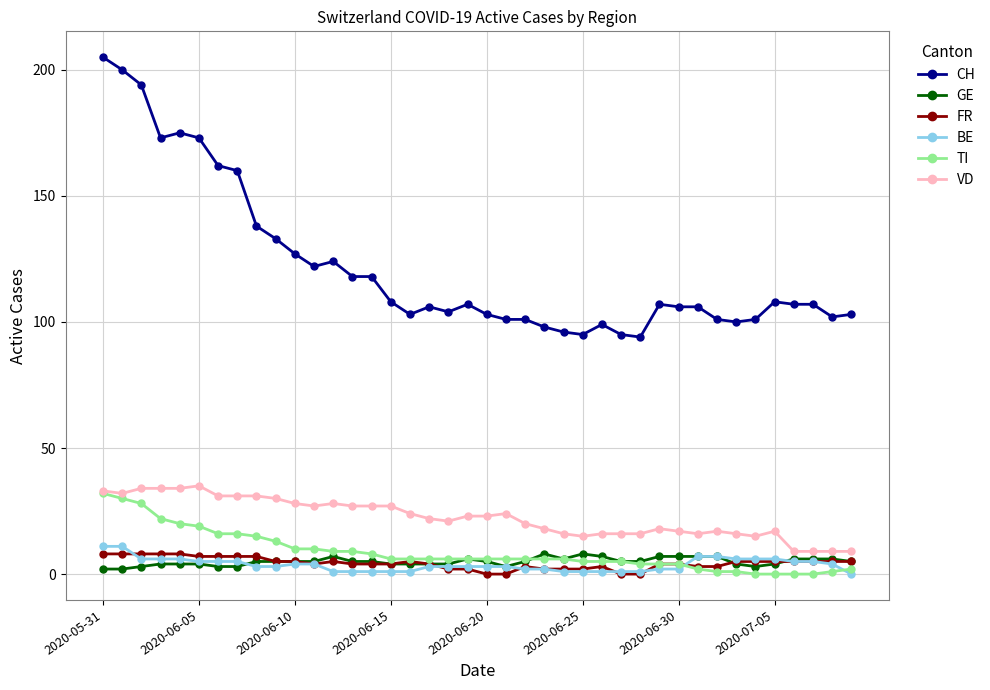

Which series has the widest spread of values?

CH